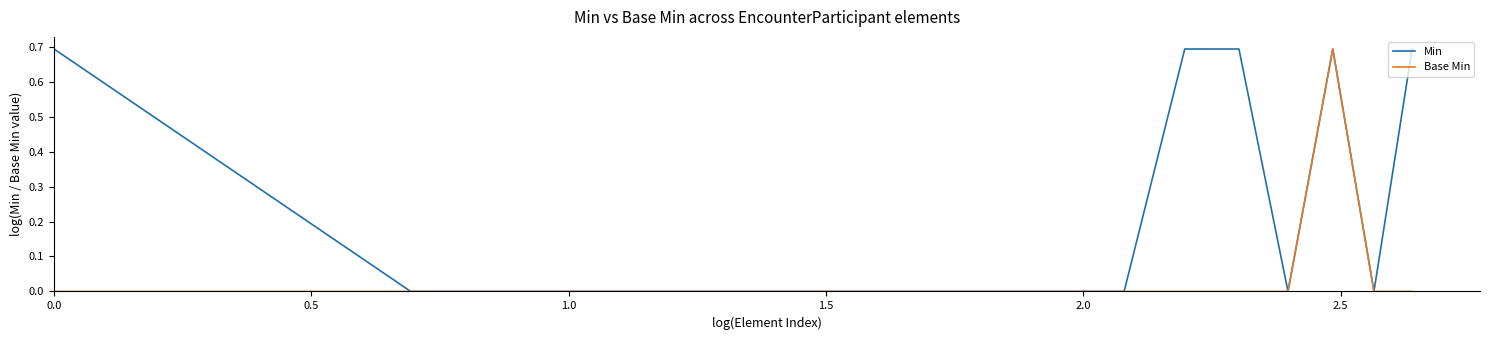

How many Min values are between 0 and 1?

14